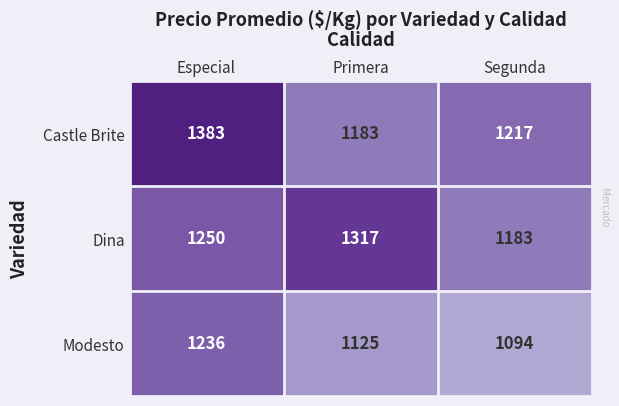

What is the total value across all series at Segunda?

3494